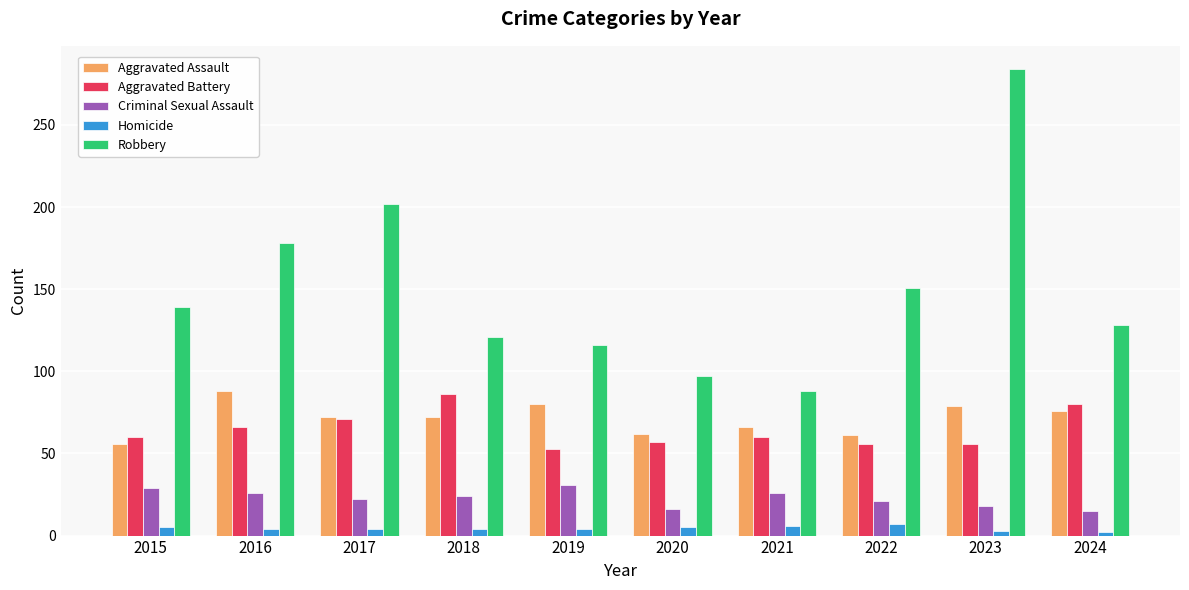

At which label does Aggravated Battery reach its peak?

2018